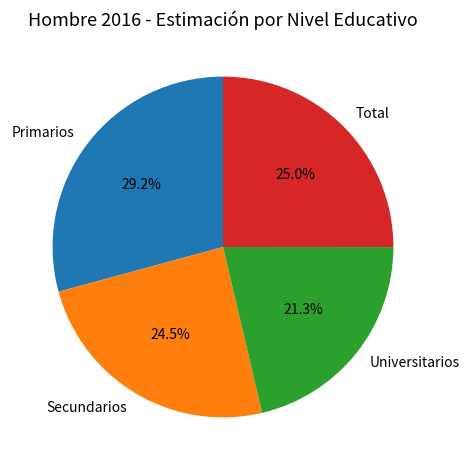

Rank the categories by value from lowest to highest.

Universitarios, Secundarios, Total, Primarios